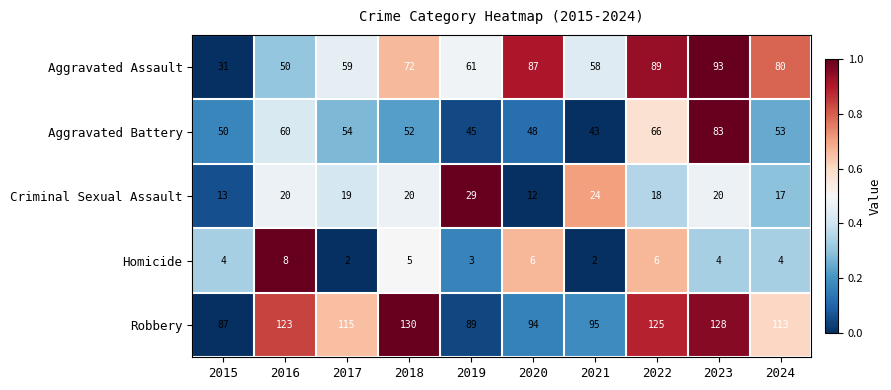

What is the difference between the maximum and second lowest values in the Aggravated Assault series?

43